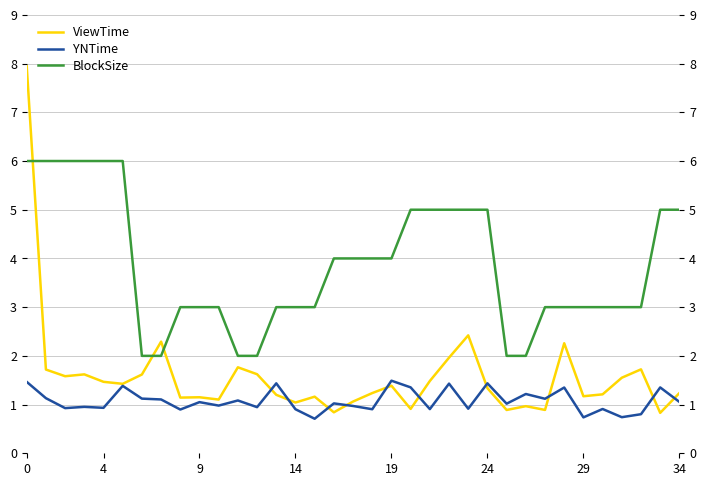

How many values in the YNTime series exceed 1?

19